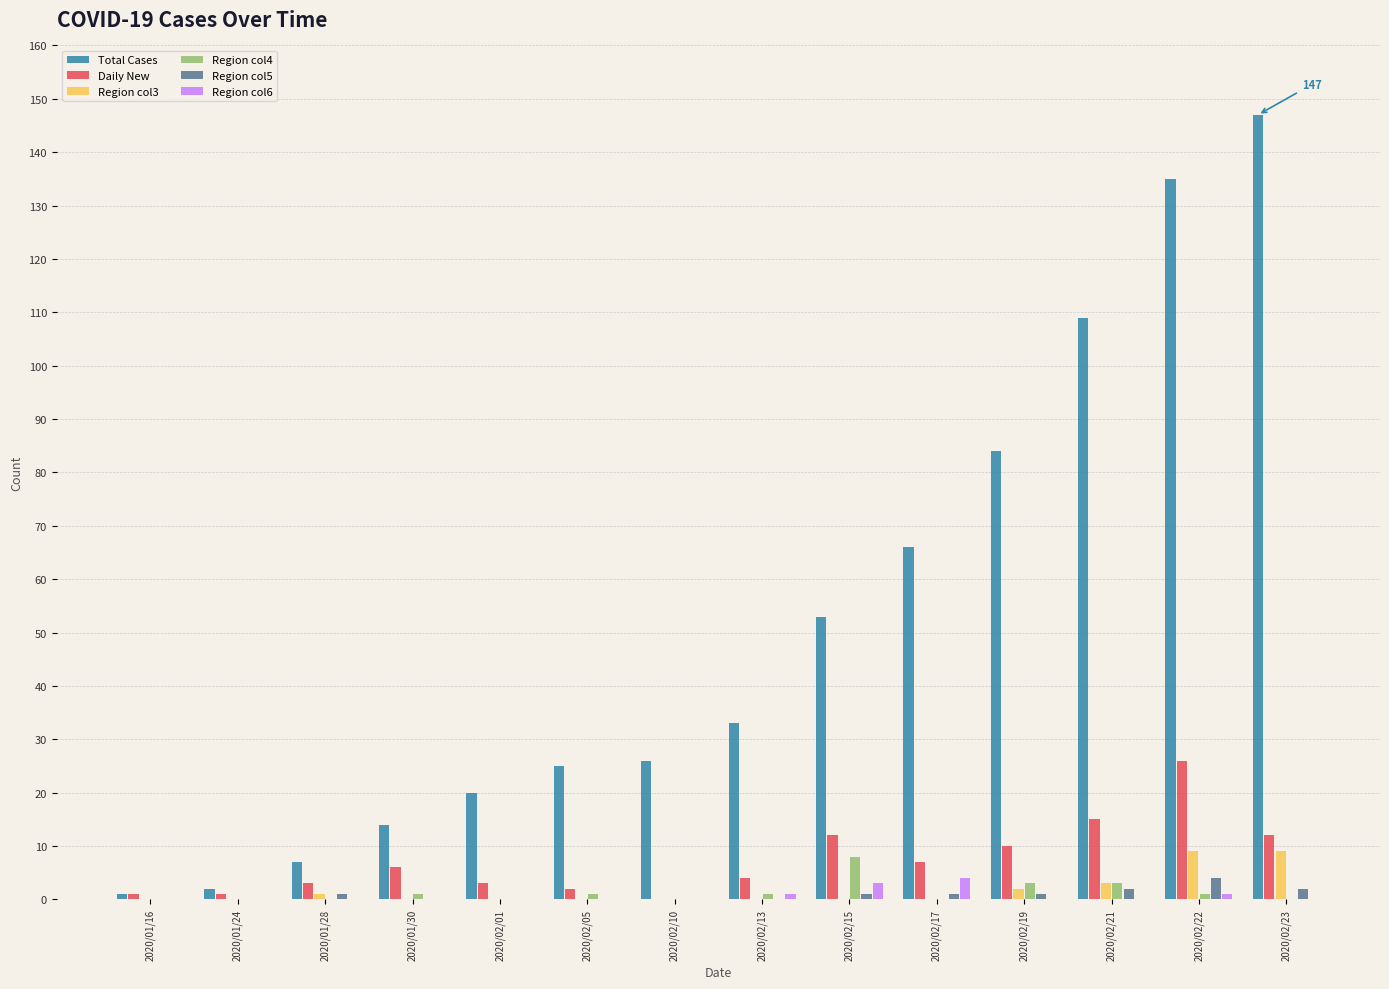

Which category has the highest value across all series?

2020/02/23